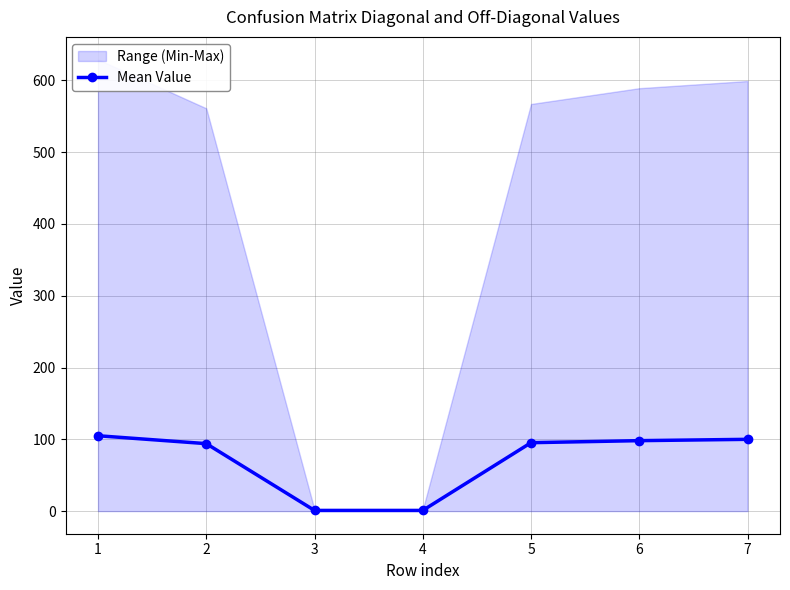

What is the value of the 5th point from the left?

95.3